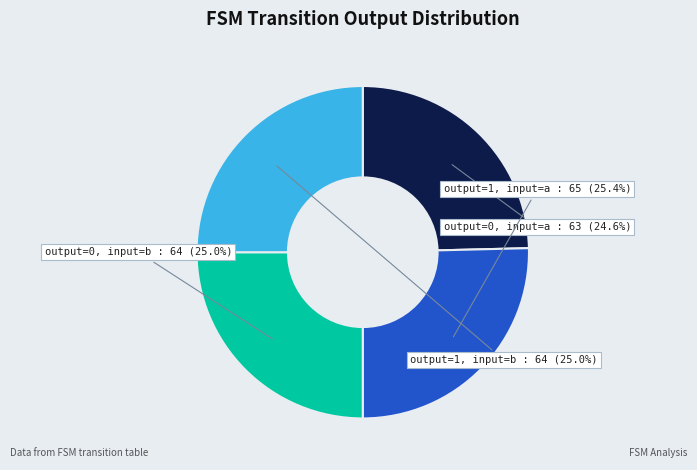

How many segments does this pie chart have?

4